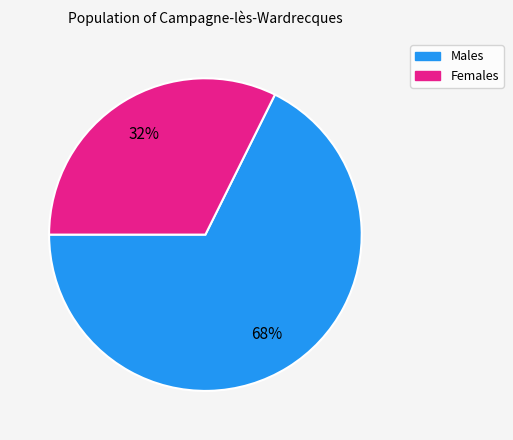

How many segments does this pie chart have?

2